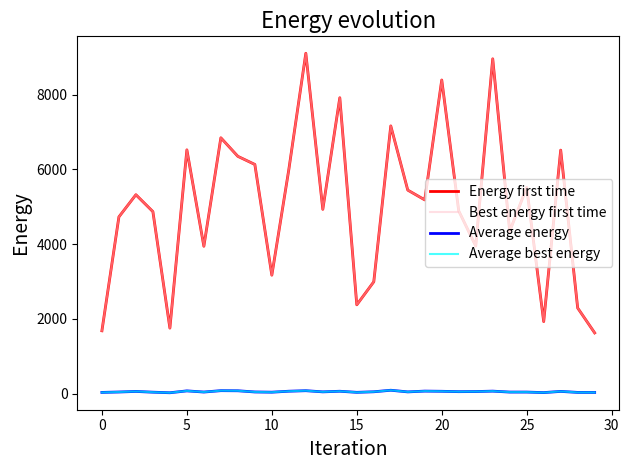

Does the chart have visible grid lines?

No